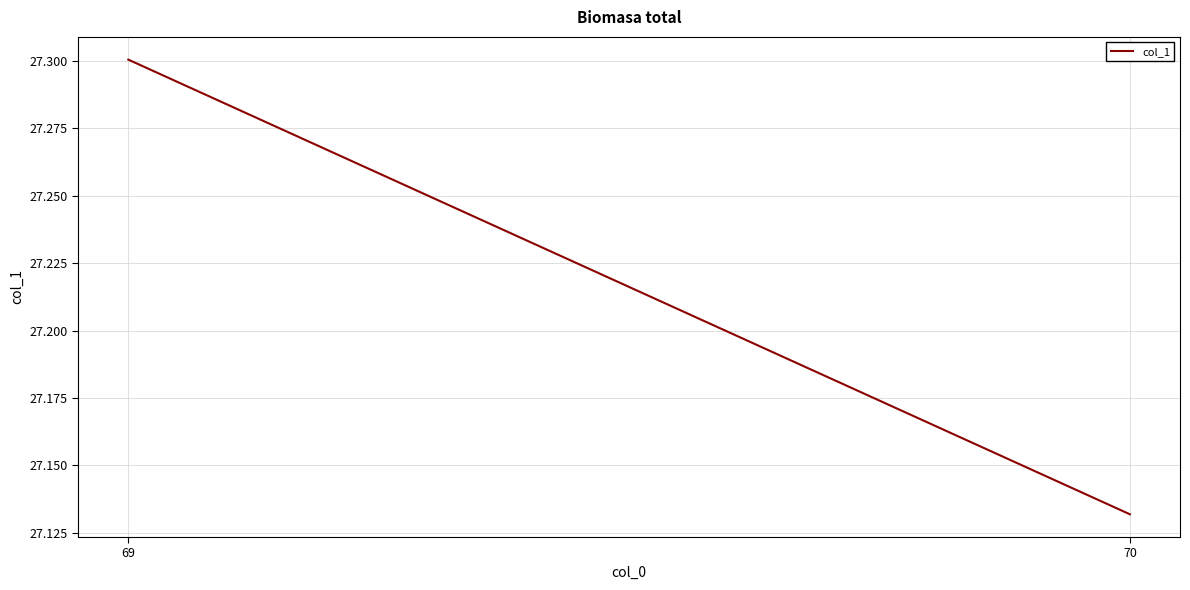

True or false: the data shows 42.2 at 70.

False